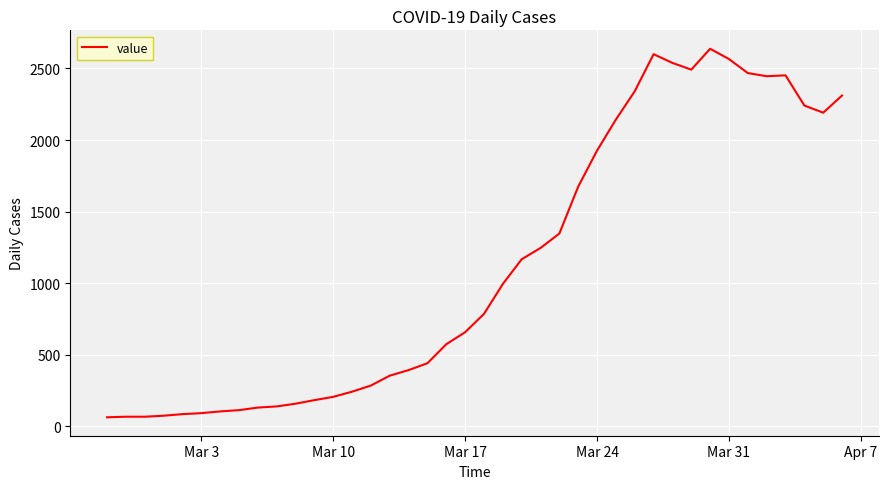

What is the smallest value displayed?

61